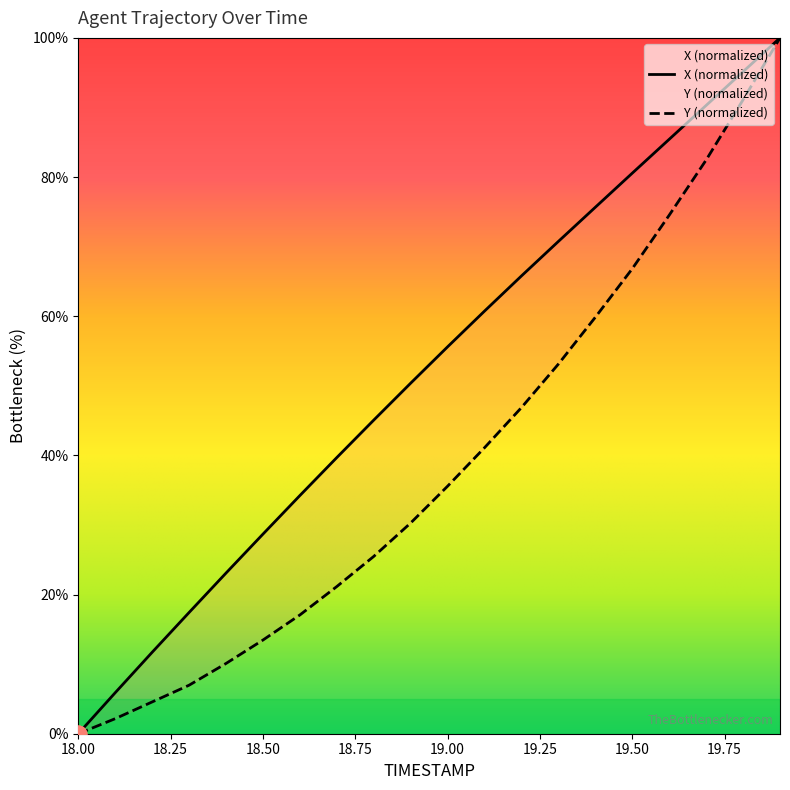

True or false: X has a value of 11.7 at 18.2.

True